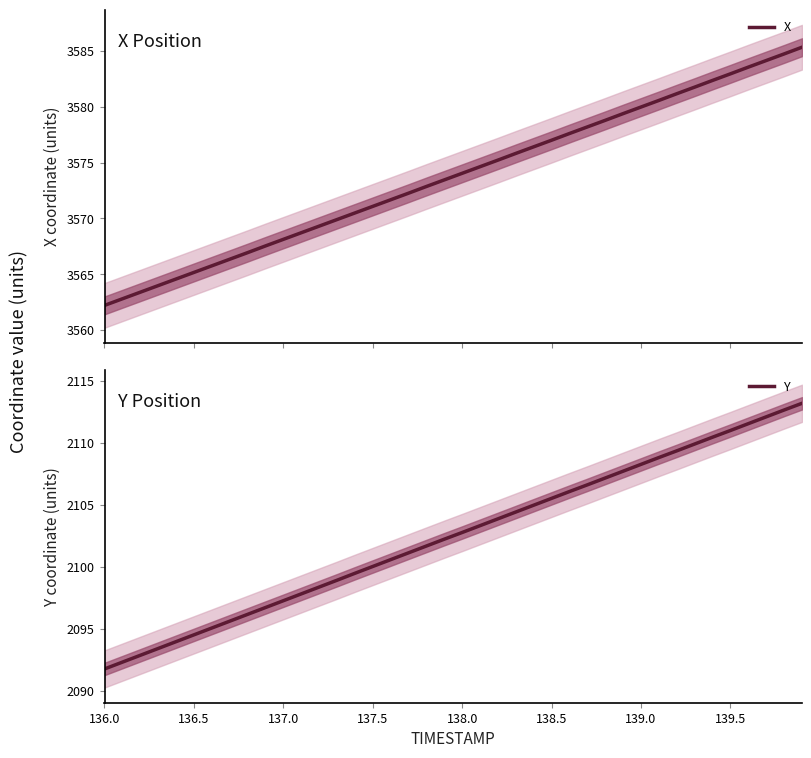

What is the maximum value for X?

3585.3